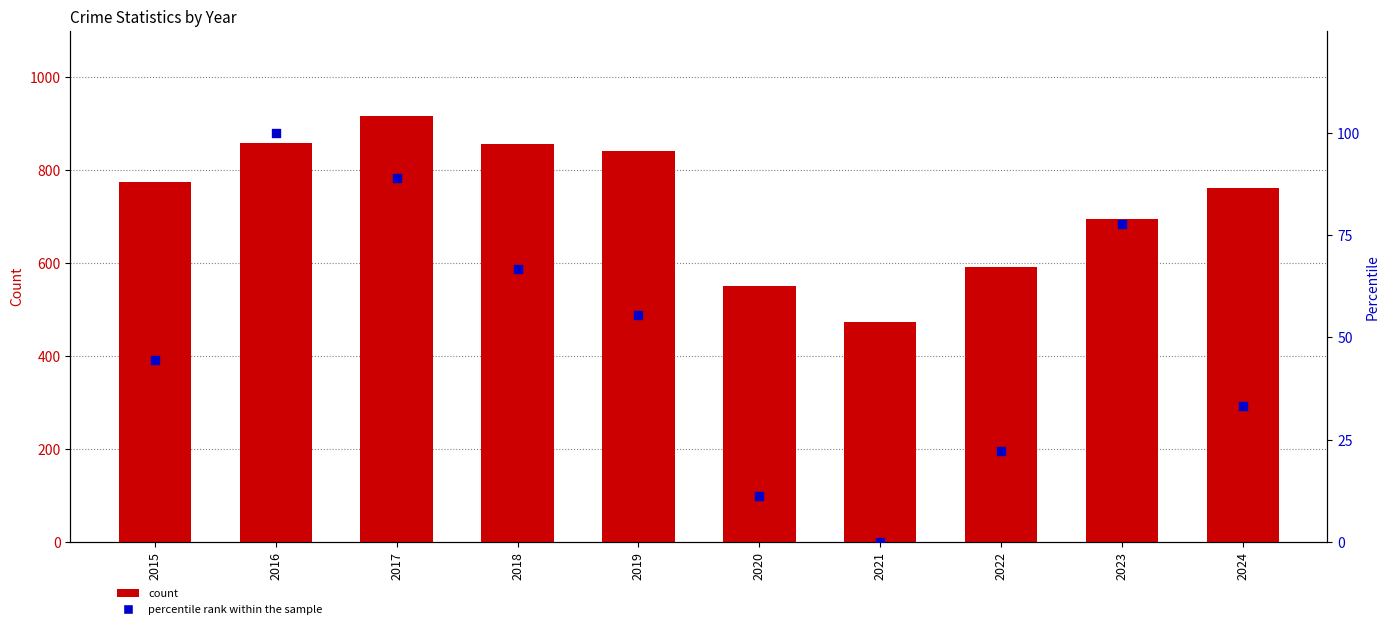

Which series contains the lowest Y value?

percentile rank within the sample